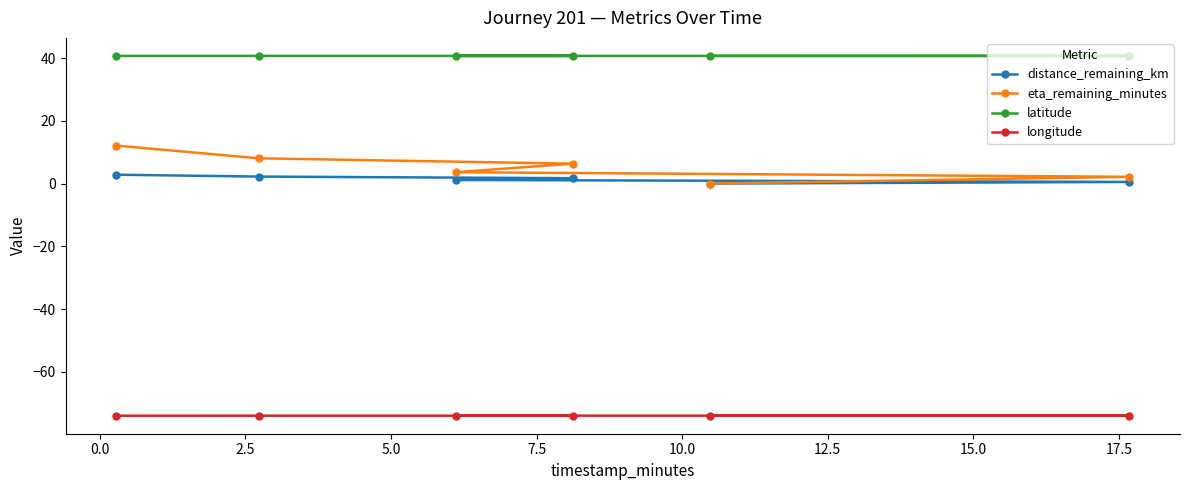

Which series has the largest total across all categories?

latitude